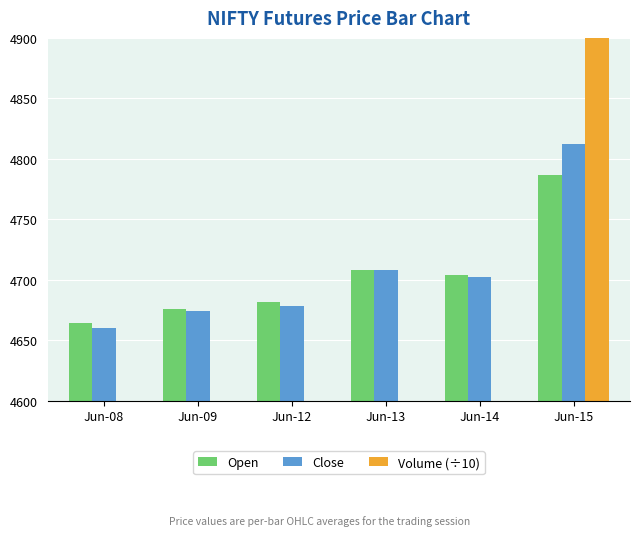

Between Jun-14 and Jun-15, which is larger?

Jun-15